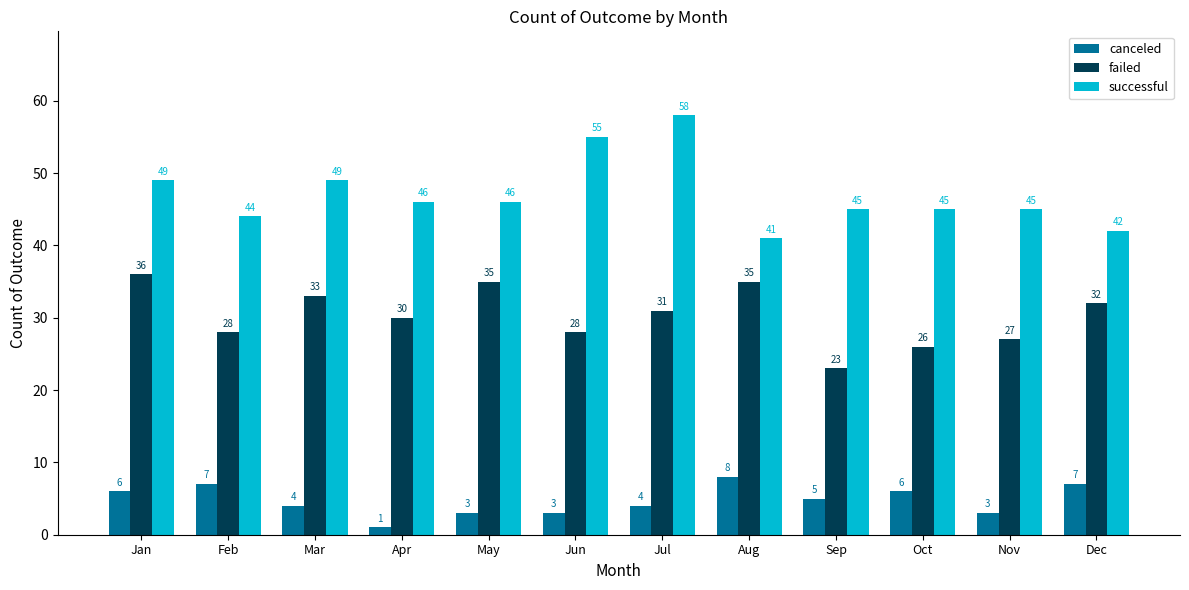

How many bars are there in total?

36